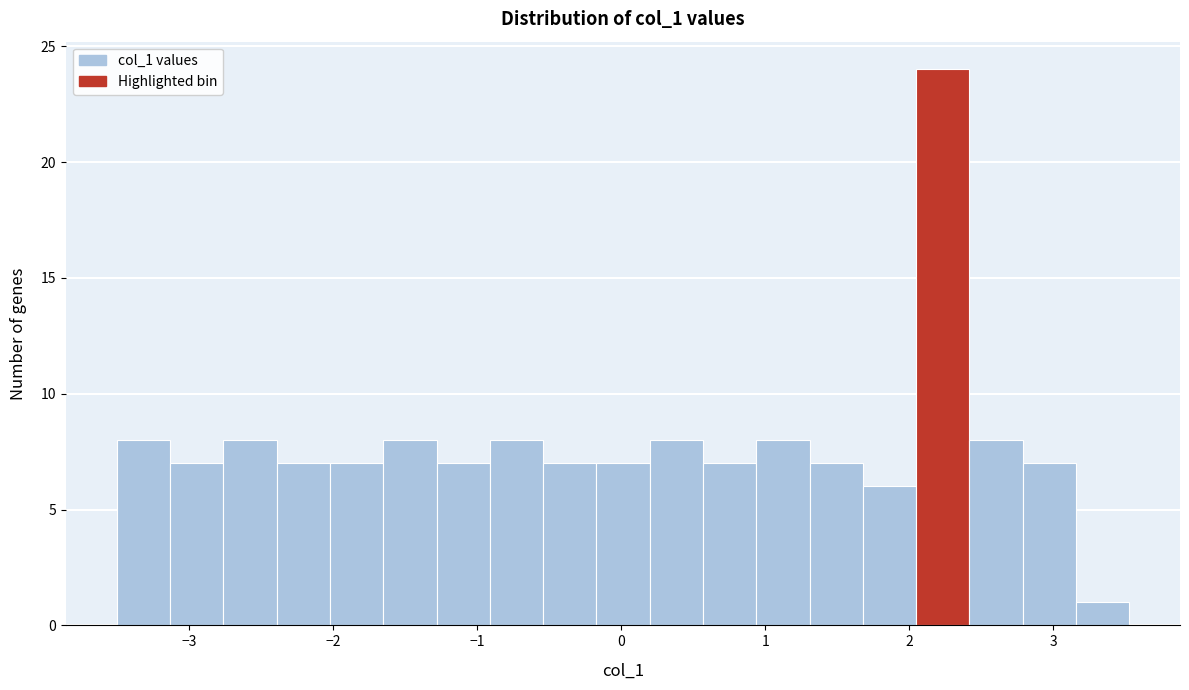

Around what value on the x-axis is the tallest bar? Give the approximate position of its centre, as read against the axis.

2.2